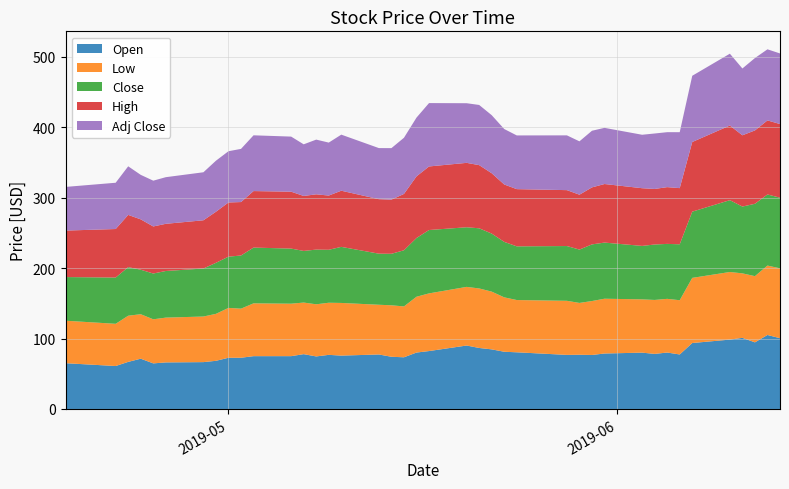

Reading left to right, extract all data points from this chart.

Open: 65.0	61.0	66.9	71.4	64.7	66.1	66.5	68.4	72.7	72.8	75.0	75.0	77.8	74.6	76.8	75.8	77.4	74.1	73.4	80.1	82.2	90.1	86.6	84.6	81.2	80.5	76.8	77.0	76.7	78.8	80.0	78.2	80.1	77.4	93.7	98.5	101.0	94.6	105.1	100.5
Low: 60.3	59.9	65.5	63.2	62.6	63.6	64.8	66.7	70.8	69.7	75.0	74.5	73.2	74.0	74.0	74.8	70.6	73.1	72.2	79.2	81.9	83.3	84.5	82.0	77.3	74.2	76.8	73.6	76.6	77.8	75.7	76.6	76.2	77.0	92.5	96.0	91.6	94.0	98.5	99.2
Close: 62.0	65.7	69.0	63.2	65.0	66.2	68.2	72.5	72.8	75.5	79.2	78.2	73.3	77.7	75.2	79.6	72.5	73.1	79.8	83.4	90.0	84.7	85.4	82.4	78.8	76.2	77.8	75.8	80.4	79.7	75.9	78.7	78.0	79.4	94.0	102.0	94.9	102.8	101.0	100.3
High: 66.0	68.9	74.2	71.5	66.8	67.0	68.5	72.5	77.0	75.9	80.2	80.8	78.0	78.5	77.0	79.7	77.4	76.9	80.0	87.5	90.3	91.5	89.7	85.7	81.5	81.2	79.4	77.9	81.0	83.2	81.9	78.9	80.6	79.8	98.9	106.0	101.2	104.2	105.2	104.6
Adj Close: 62.0	65.7	69.0	63.2	65.0	66.2	68.2	72.5	72.8	75.5	79.2	78.2	73.3	77.7	75.2	79.6	72.5	73.1	79.8	83.4	90.0	84.7	85.4	82.4	78.8	76.2	77.8	75.8	80.4	79.7	75.9	78.7	78.0	79.4	94.0	102.0	94.9	102.8	101.0	100.3